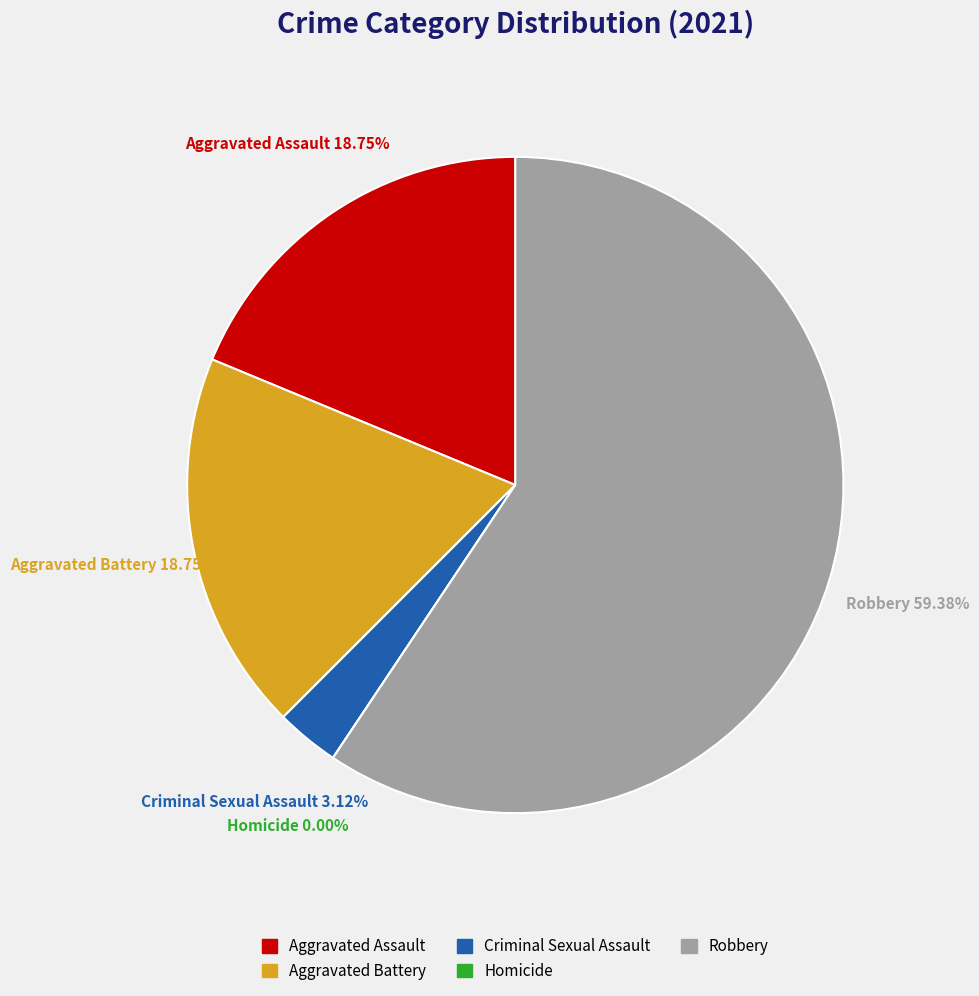

How many segments does this pie chart have?

5